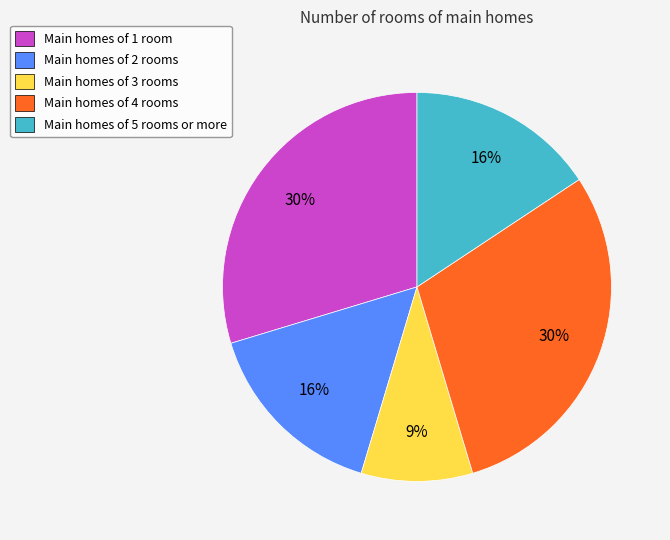

What is the ratio of the value at Main homes of 5 rooms or more to the value at Main homes of 4 rooms?

0.5